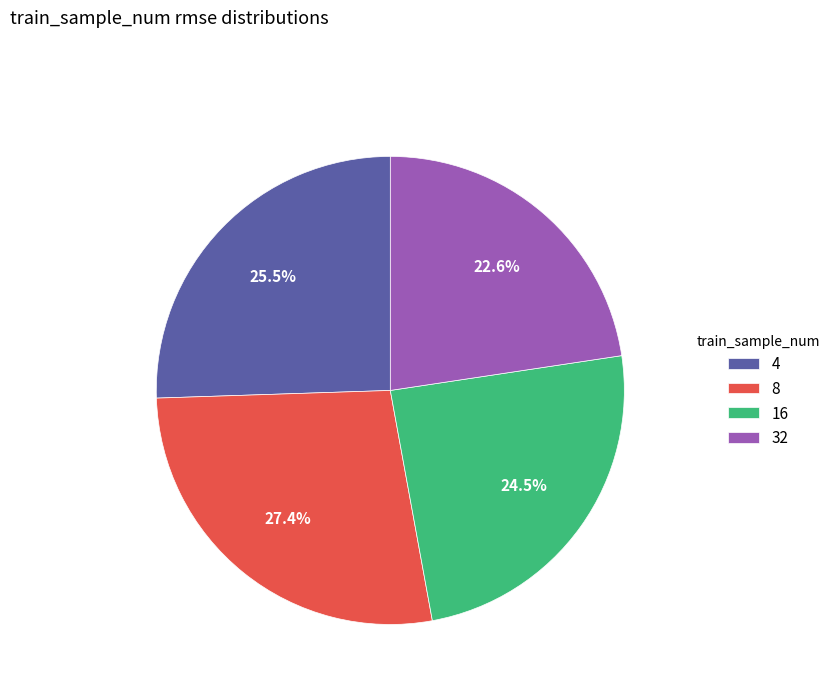

Is the sum of 4 and 8 greater than half?

Yes